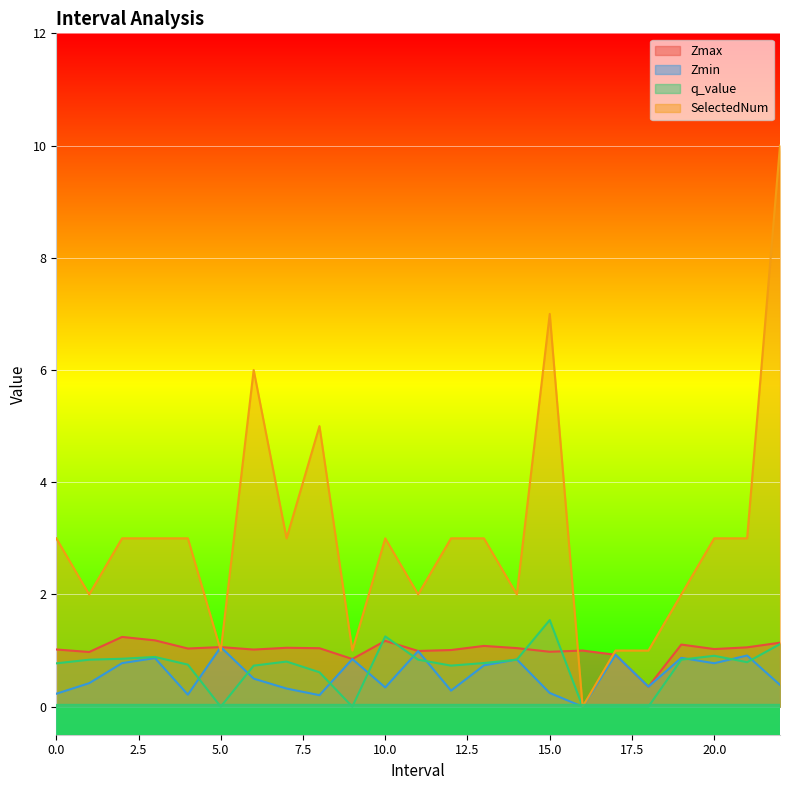

List the series in order of their peak value, lowest first.

Zmin, Zmax, q_value, SelectedNum